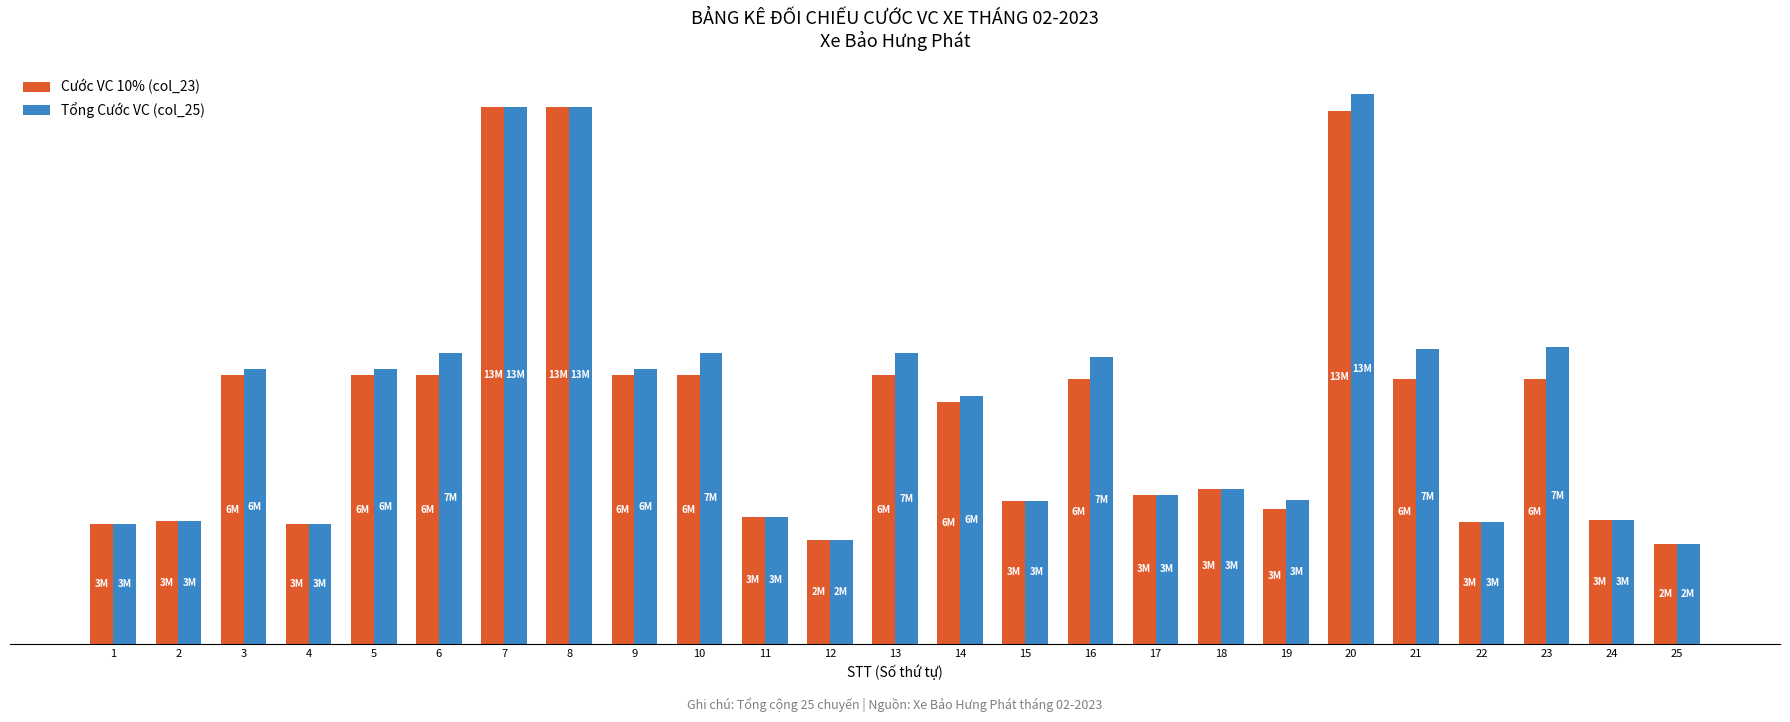

What are all the series names shown in the legend?

Cước VC 10% (col_23), Tổng Cước VC (col_25)